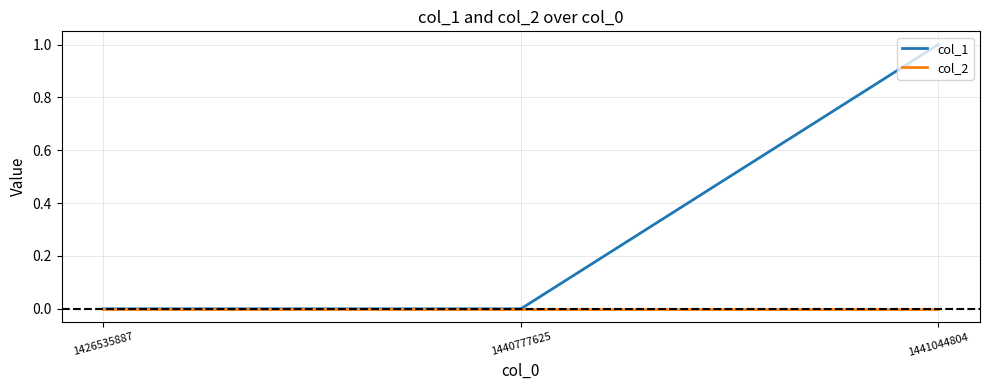

Reading left to right, what are all the values shown in this chart?

col_1: 0	0	1
col_2: 0	0	0